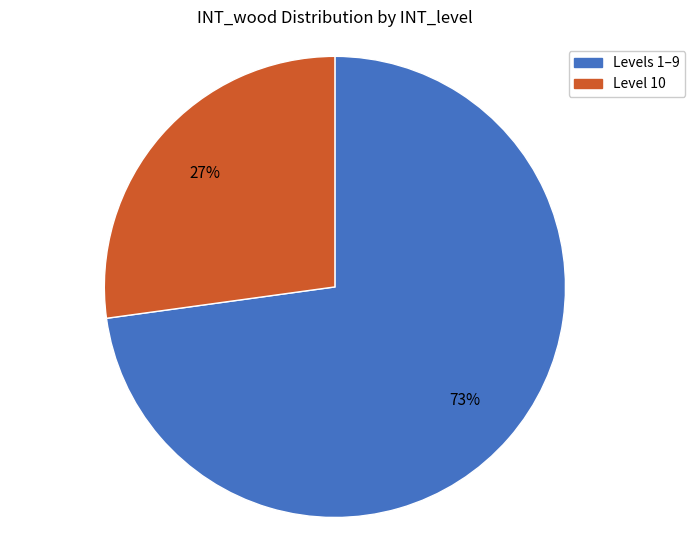

To the nearest percent, what is the difference between the largest and smallest slice percentages?

46%